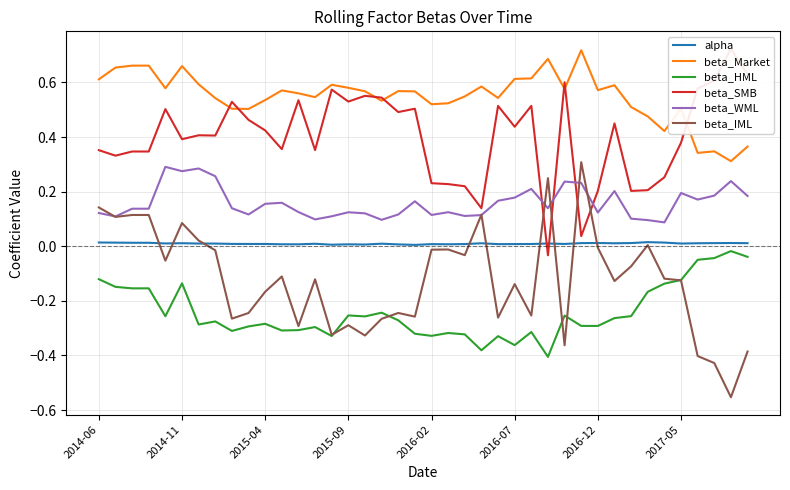

True or false: beta_WML and beta_HML intersect in this chart.

False